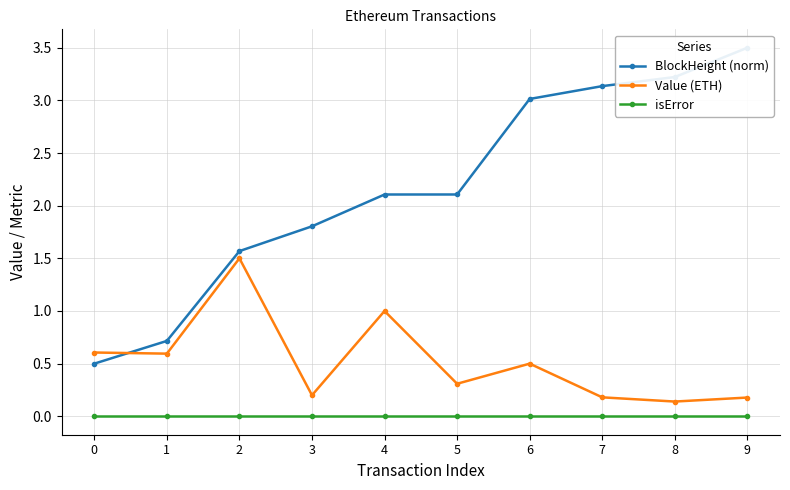

At which category is the sum across all series the highest?

9